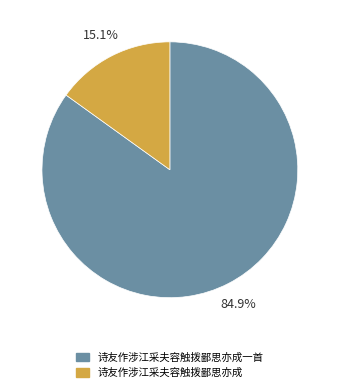

Does any single category account for the majority?

Yes